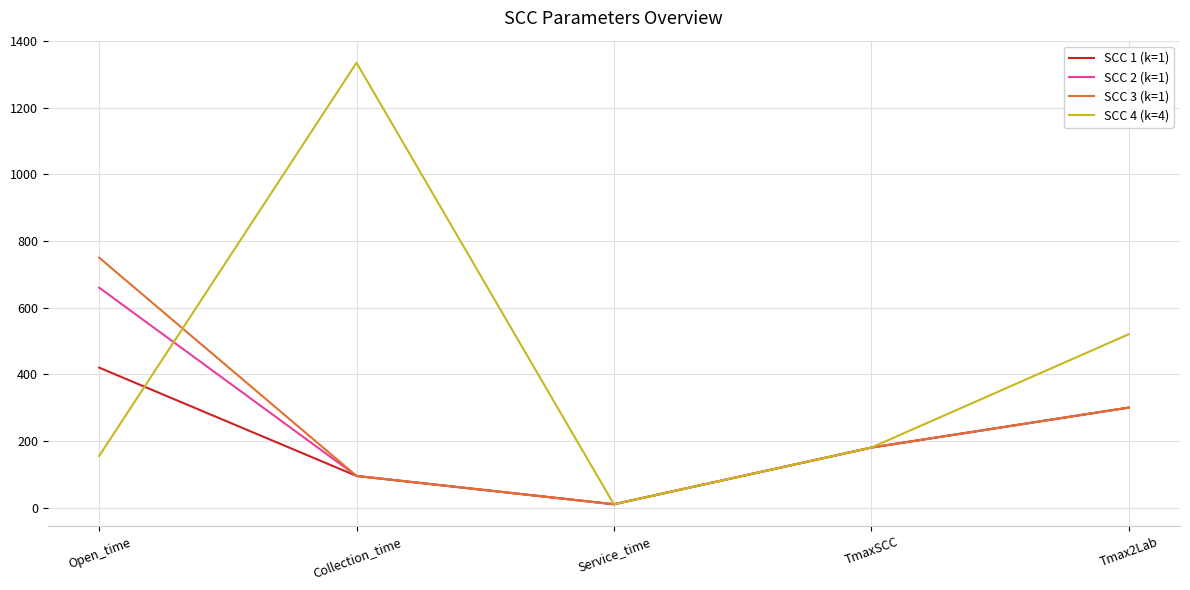

True or false: SCC 4 (k=4) and SCC 2 (k=1) cross at least once.

True